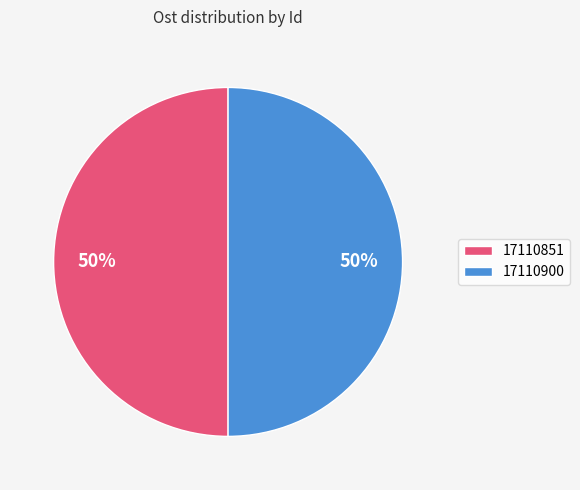

To the nearest percent, what is the combined percentage of 17110900 and 17110851?

100%